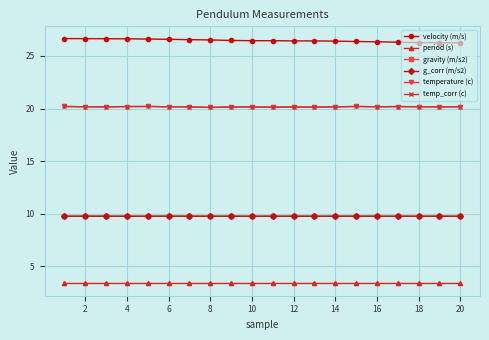

Does the chart have visible grid lines?

Yes